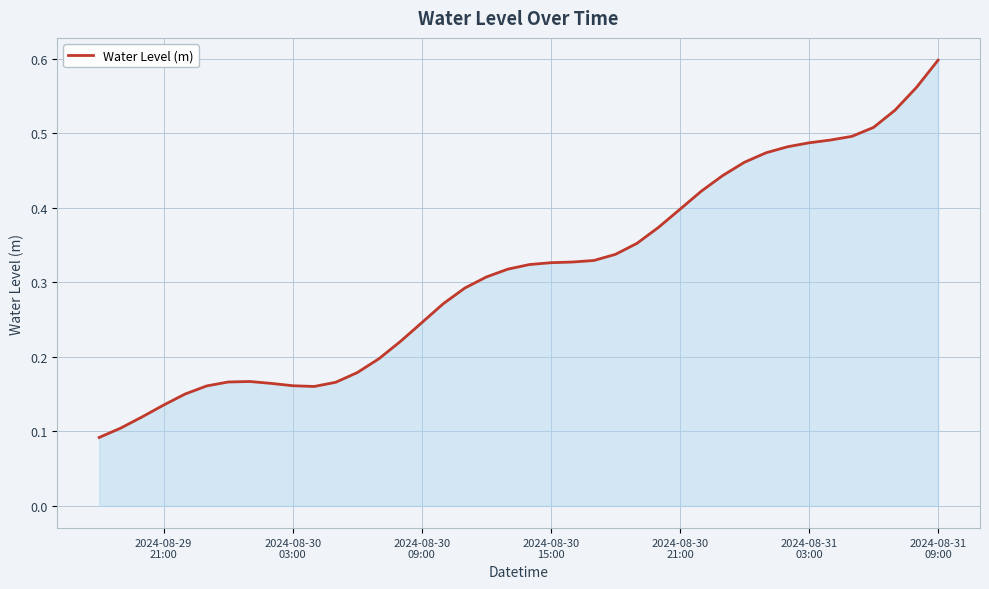

Reading left to right, extract all data points from this chart.

0.1	0.1	0.1	0.1	0.2	0.2	0.2	0.2	0.2	0.2	0.2	0.2	0.2	0.2	0.2	0.2	0.3	0.3	0.3	0.3	0.3	0.3	0.3	0.3	0.3	0.4	0.4	0.4	0.4	0.4	0.5	0.5	0.5	0.5	0.5	0.5	0.5	0.5	0.6	0.6